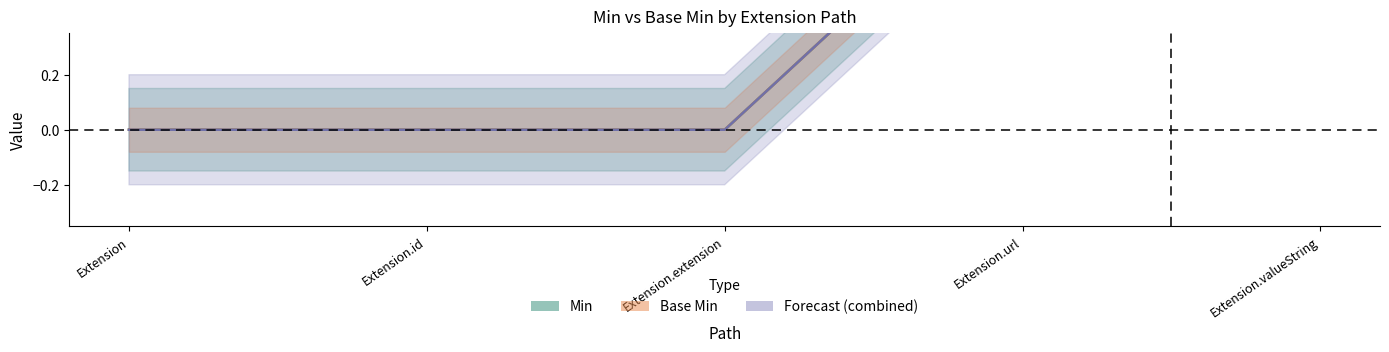

How many lines are shown in the chart?

3